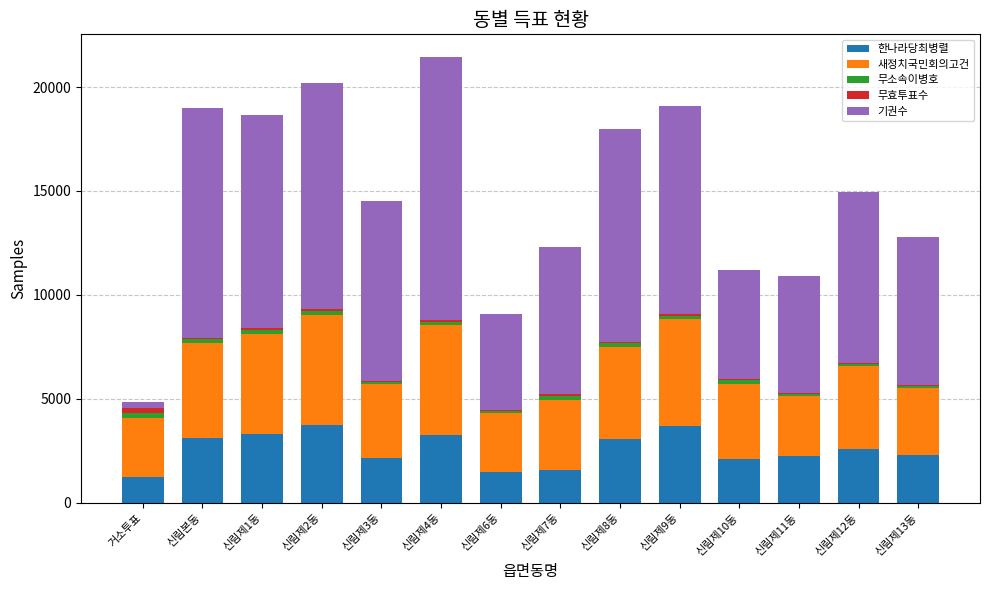

What is the average value of the 한나라당최병렬 series?

2562